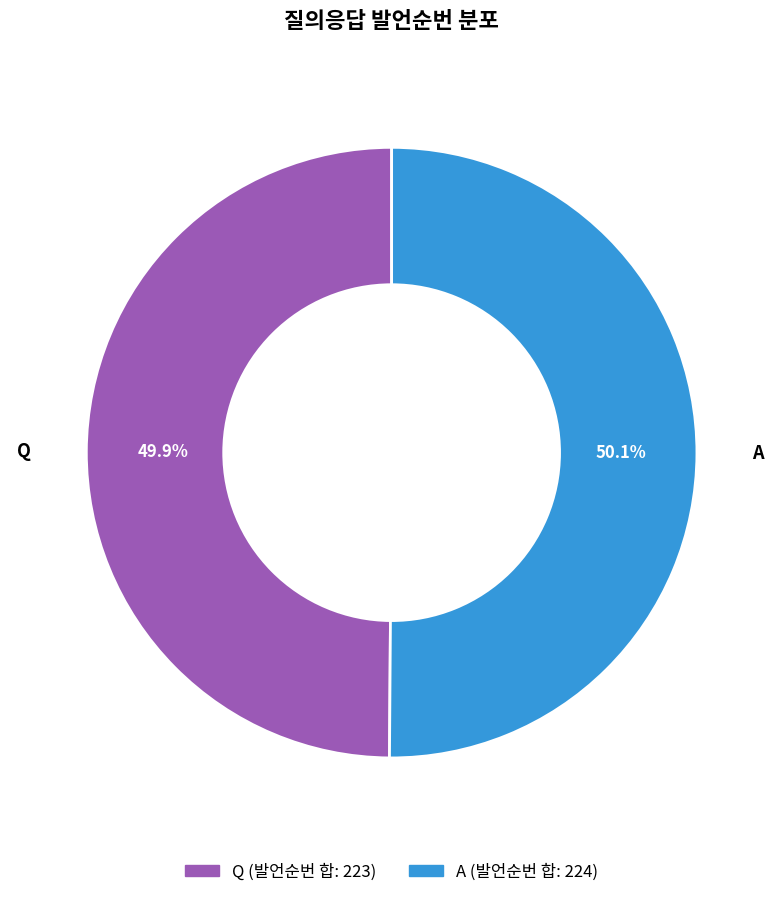

Does any single category account for the majority?

Yes